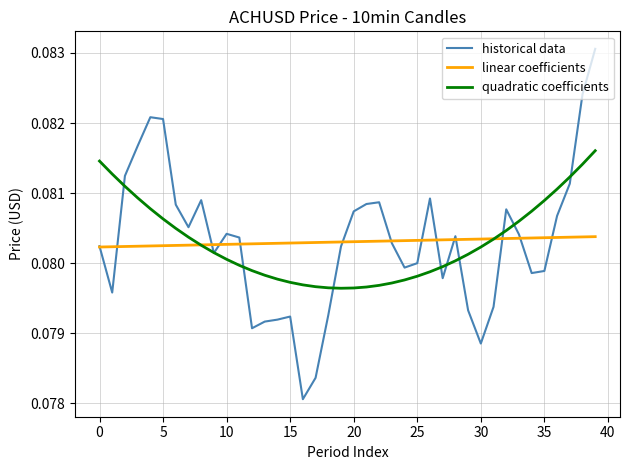

Rank the series by their maximum value, from highest to lowest.

historical data, quadratic coefficients, linear coefficients